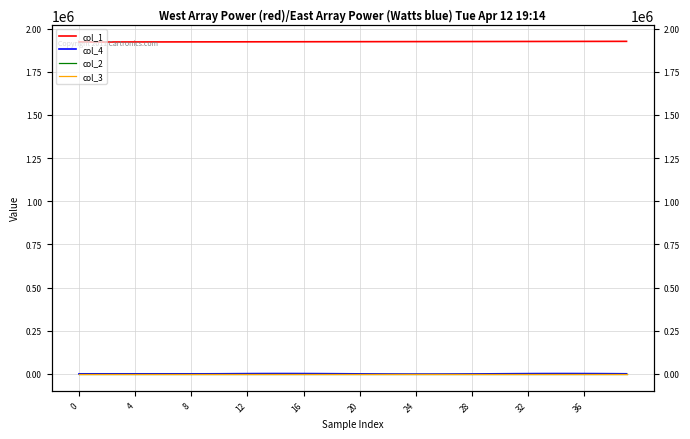

Which series has the largest total across all categories?

col_1